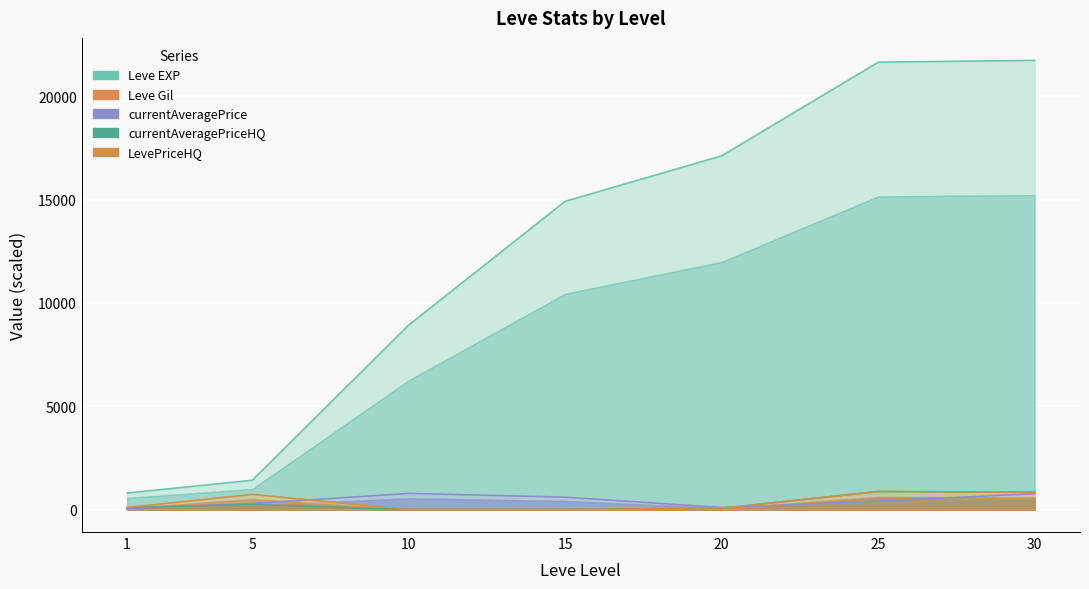

Which series changed the most between 1 and 10?

Leve EXP